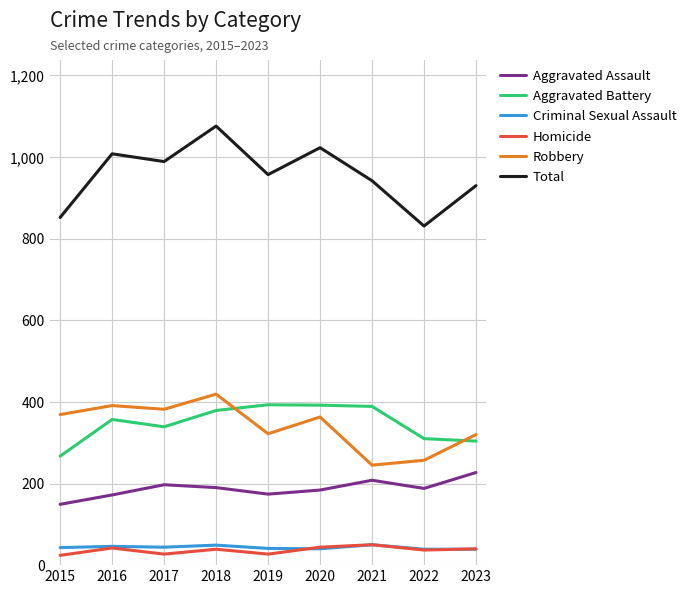

What is the maximum value for Robbery?

419